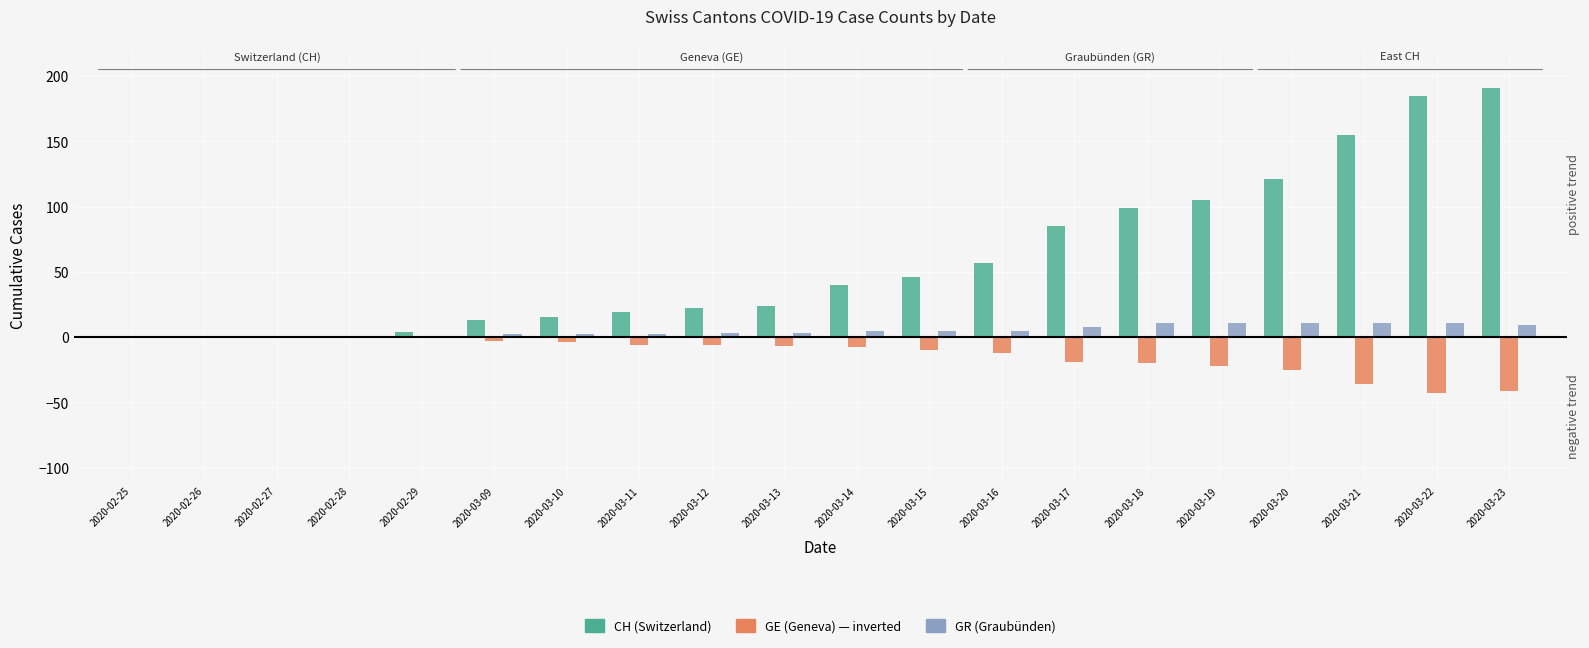

What is the maximum value shown in the chart?

191